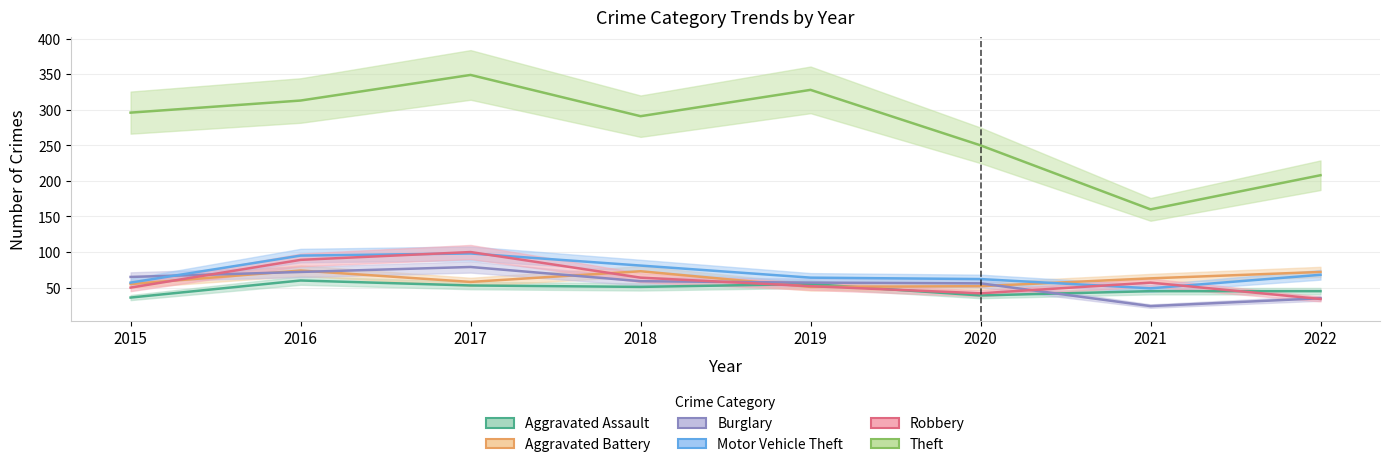

Does the chart have visible grid lines?

Yes